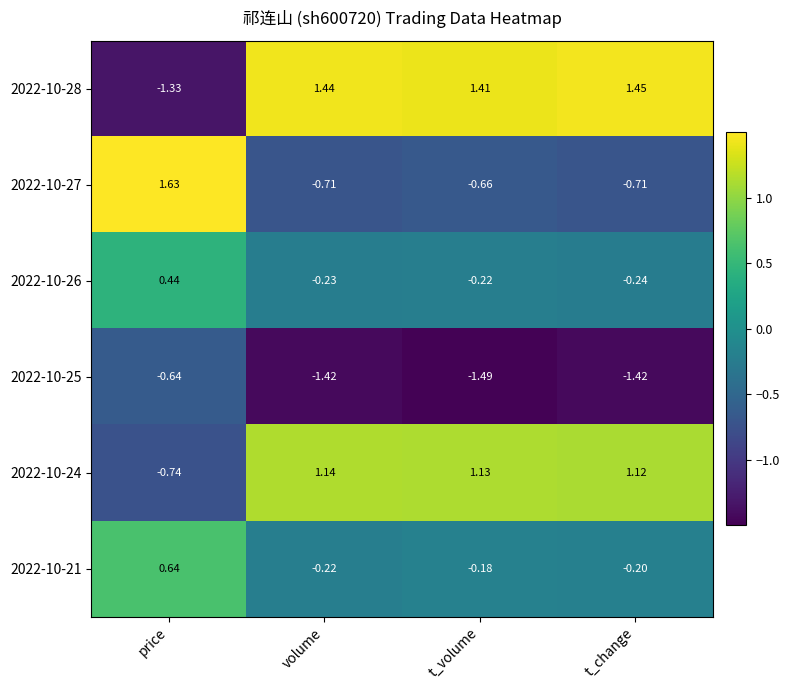

At which label is 2022-10-26 closest to 0?

t_volume